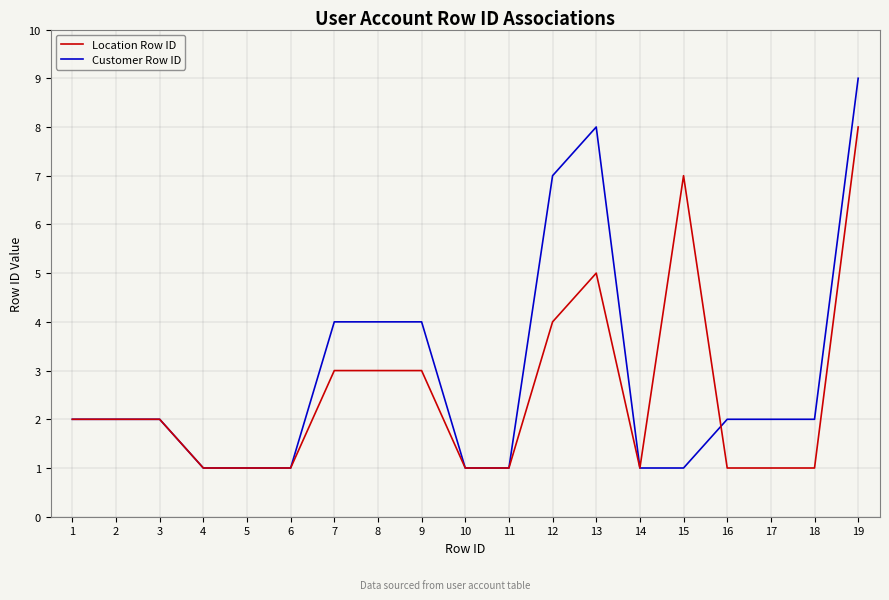

What is the sum of all Location Row ID values?

48